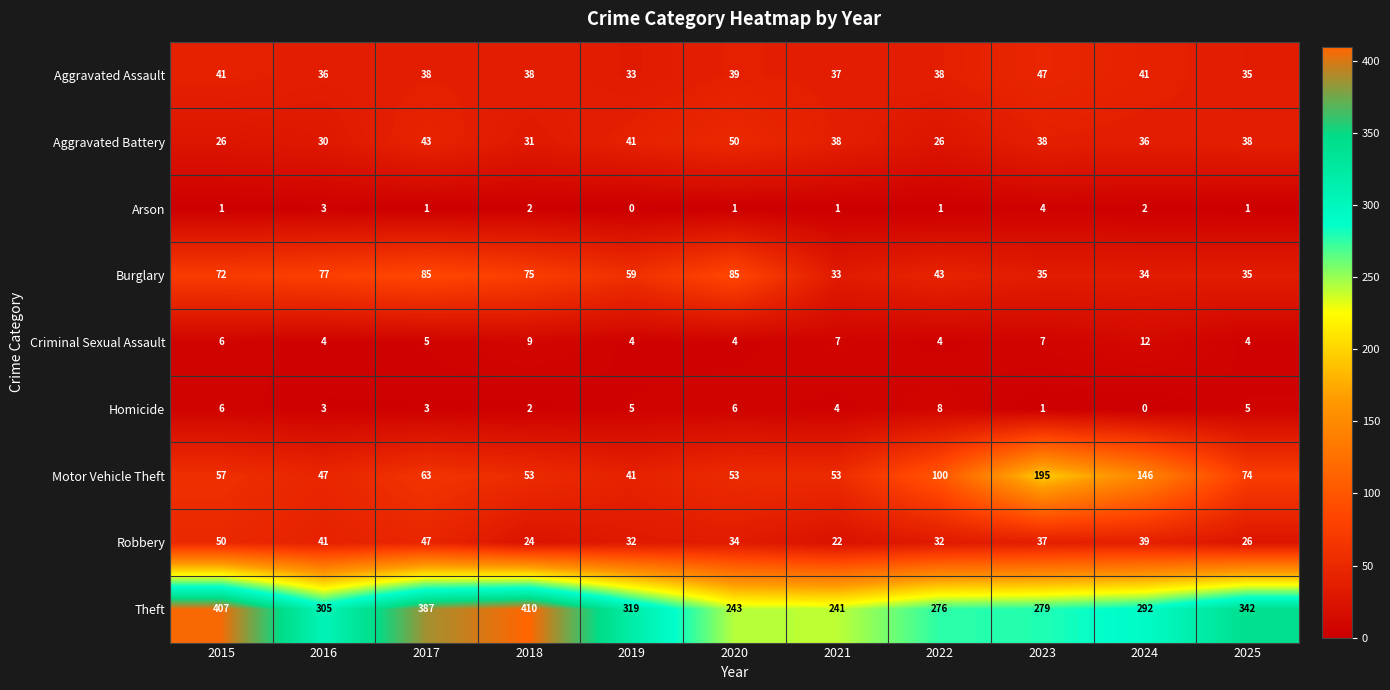

Between 2021 and 2022, which series saw the biggest shift?

Motor Vehicle Theft